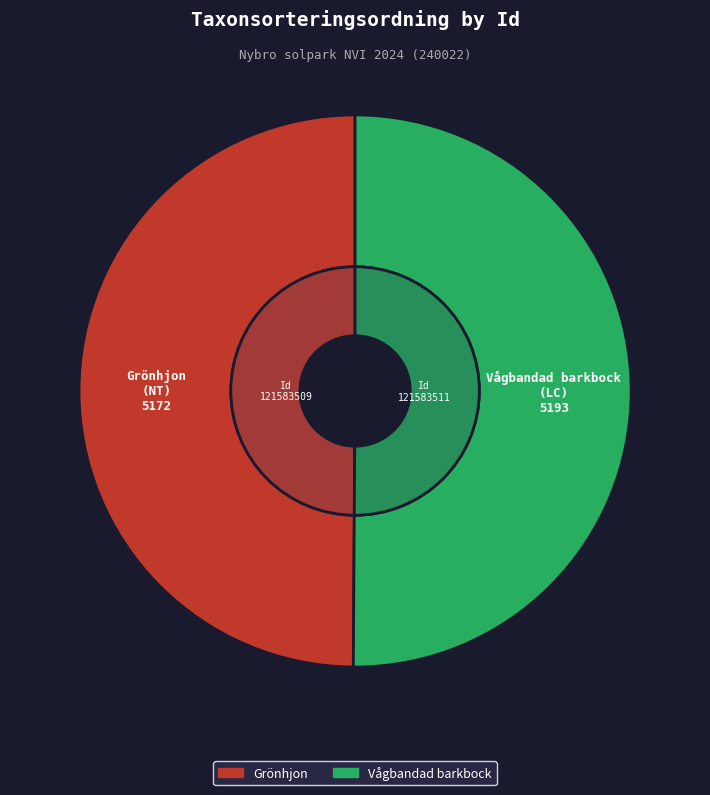

Rank the categories by value from lowest to highest.

121583509, 121583511